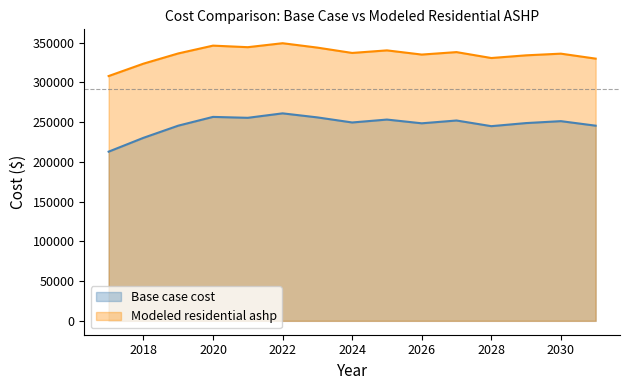

What is the difference between the maximum and minimum values in the Base case cost series?

48191.5